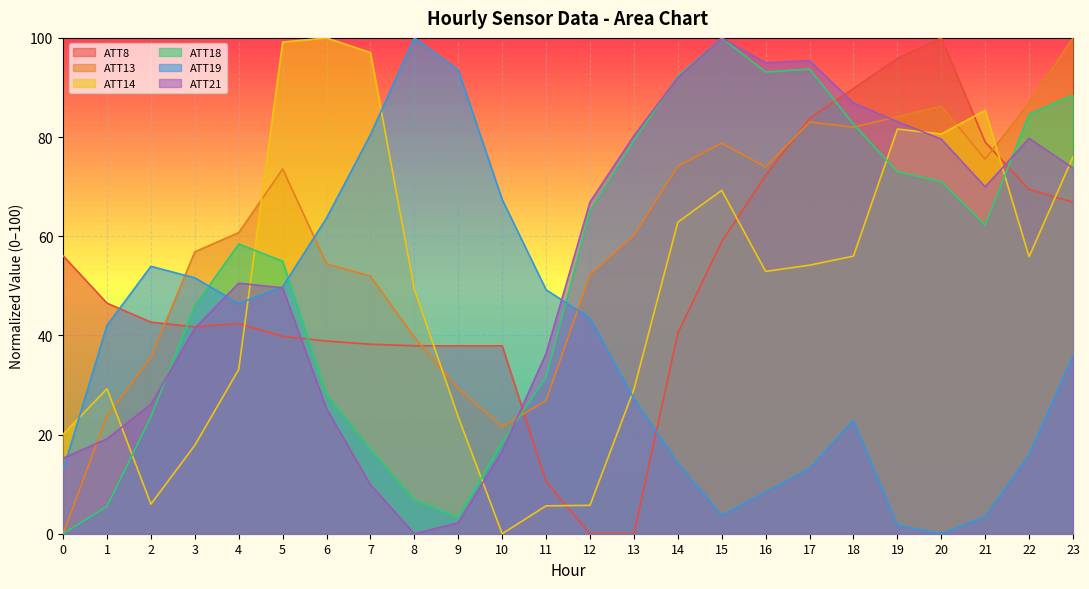

What is the total value across all series at 20?

417.5